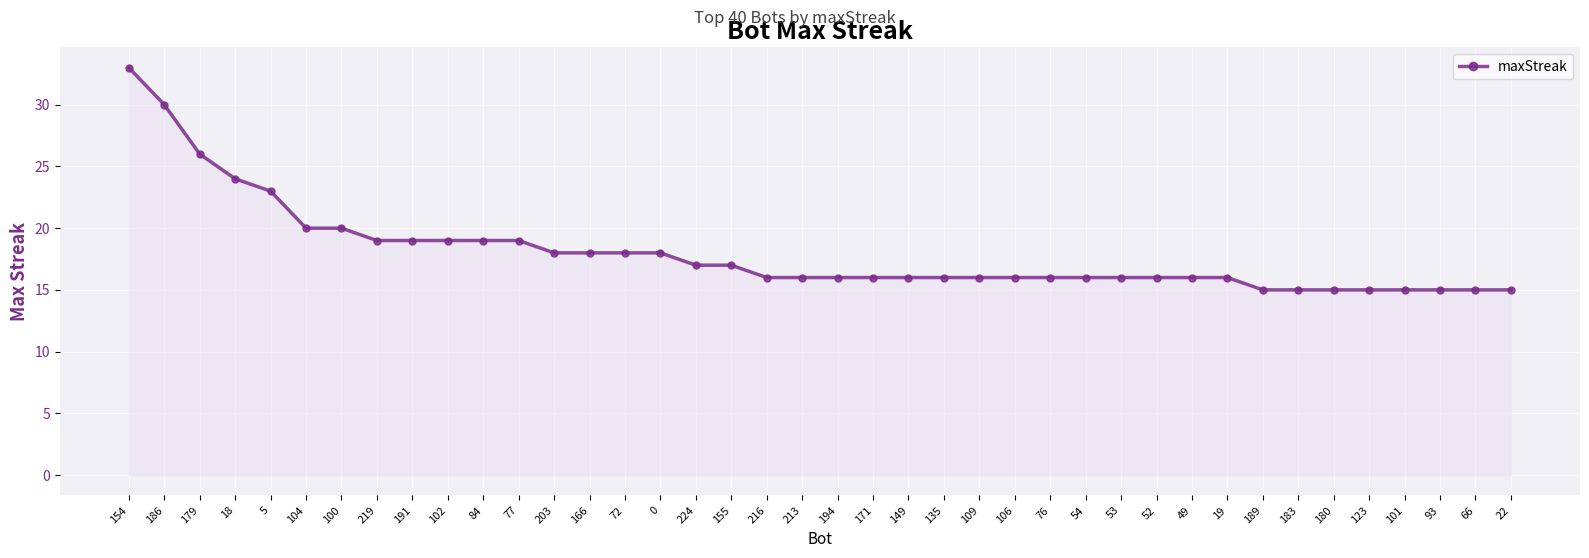

What is the difference between the maximum and minimum values?

18